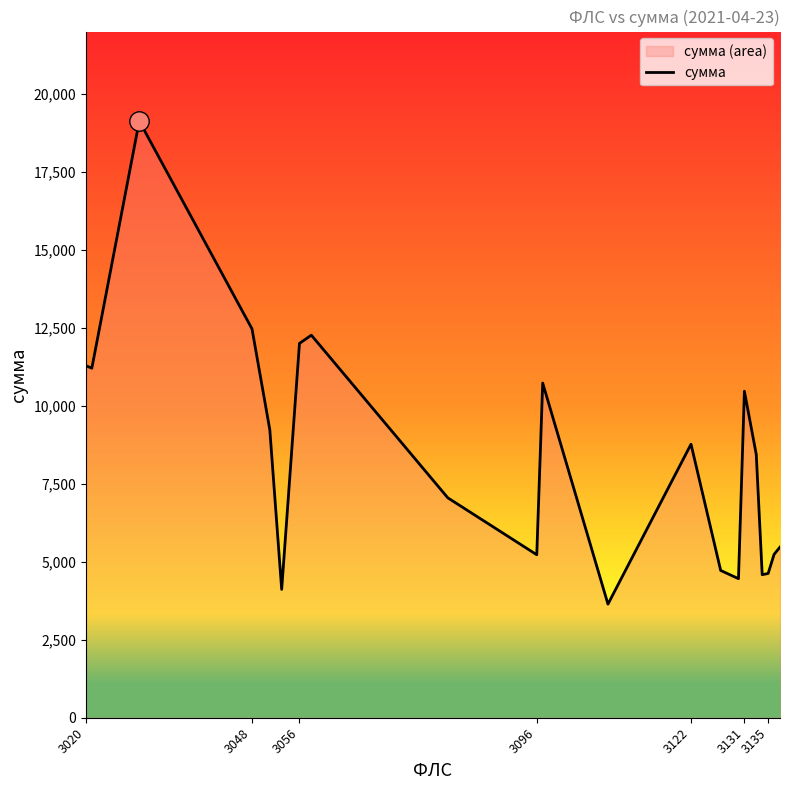

What is the ratio of the value at 3020 to the value at 3135?

2.4